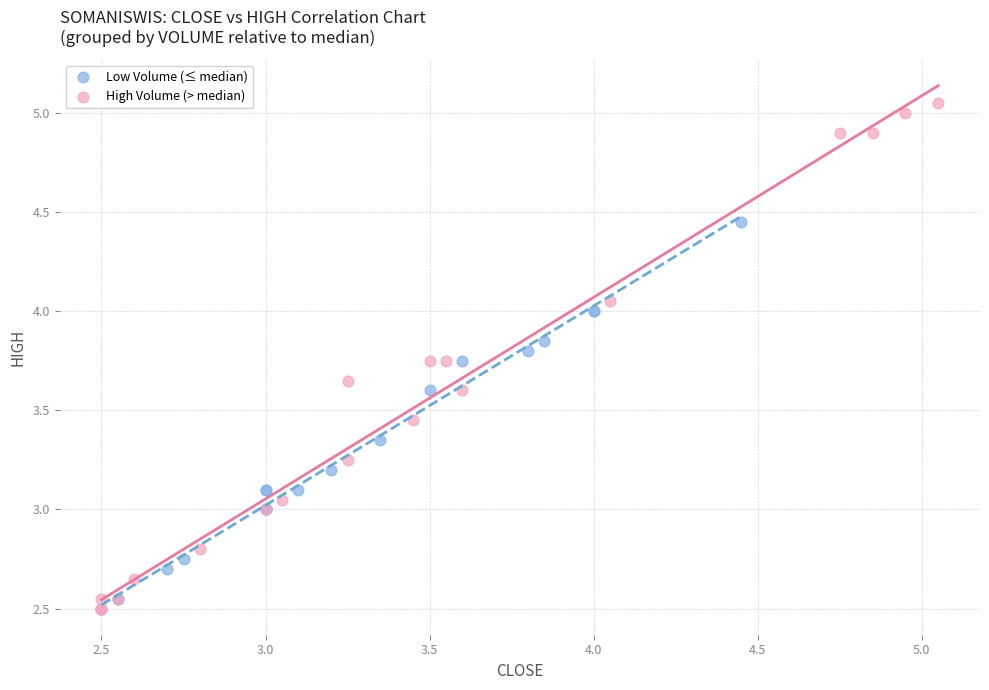

Which series has the largest Y range (max minus min)?

High Volume (> median)